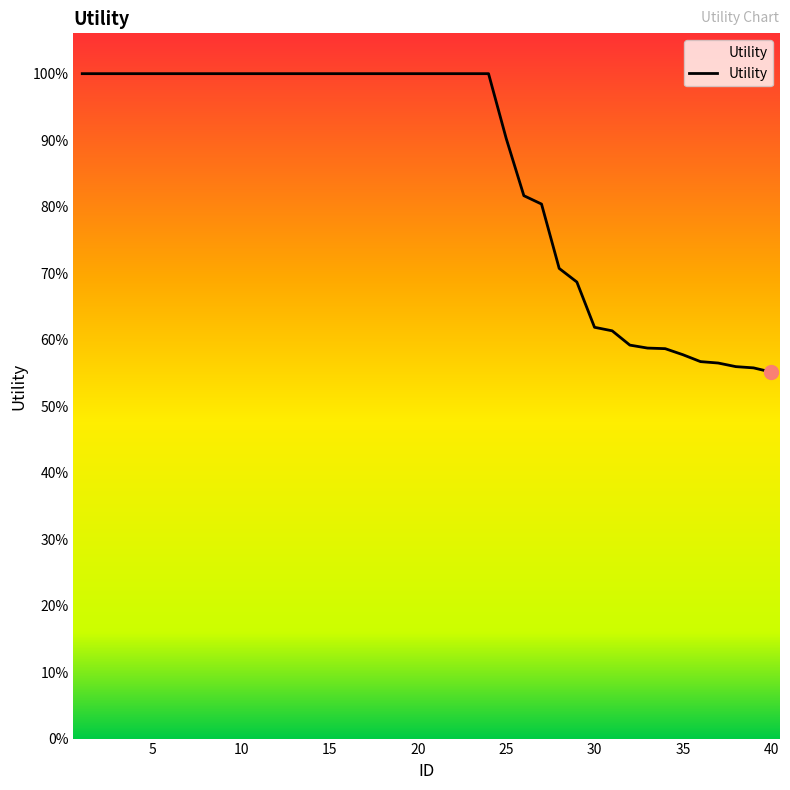

Is this an area chart (filled region under the line)?

Yes